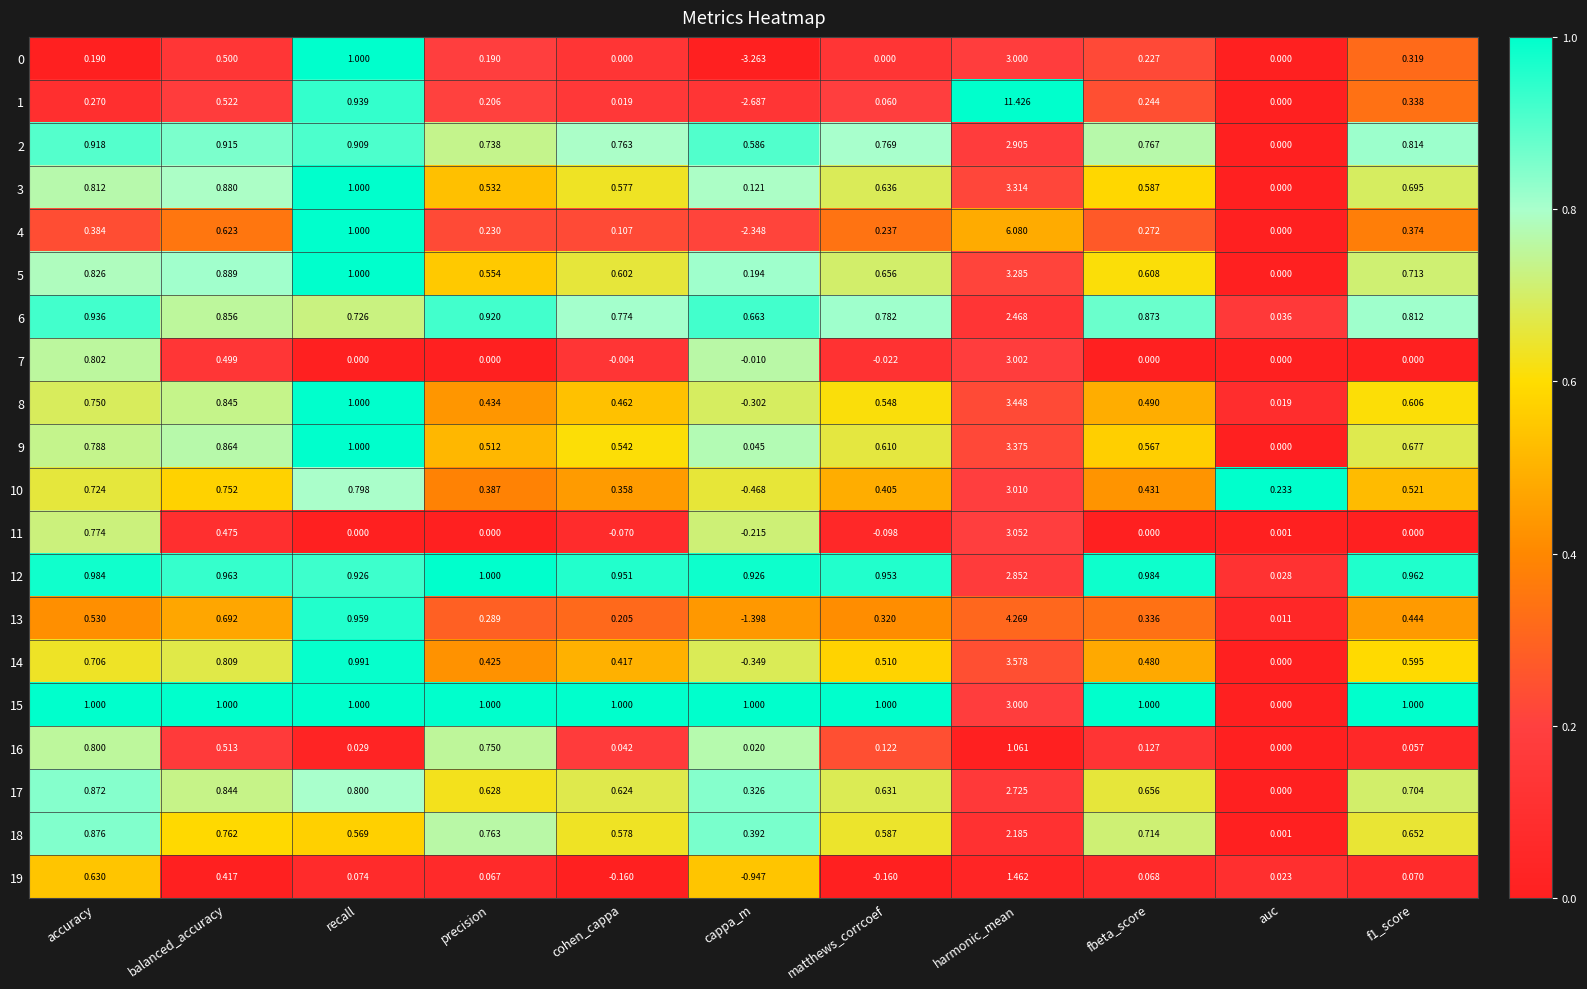

At which label does 16 reach its peak?

harmonic_mean